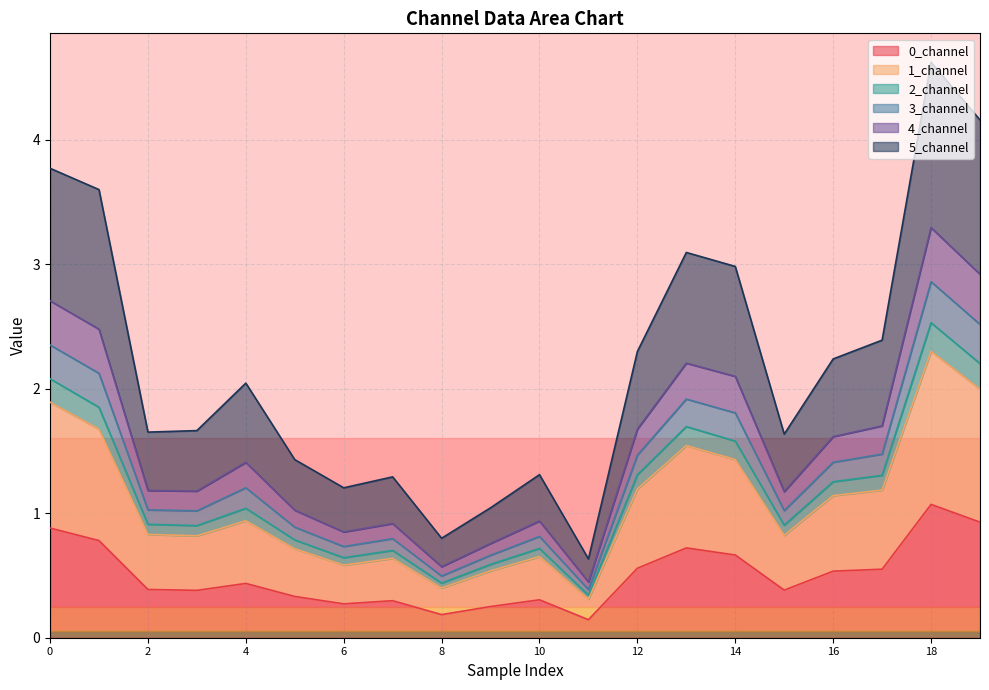

At which category does 2_channel reach its first local peak?

4